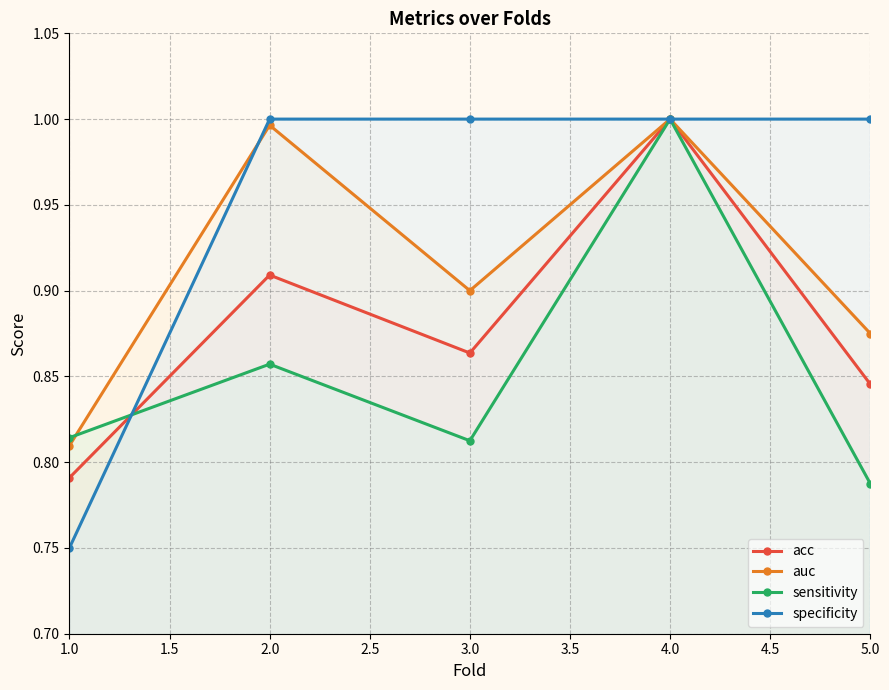

The specificity series shows 1.0 at 3.0. True or false?

True